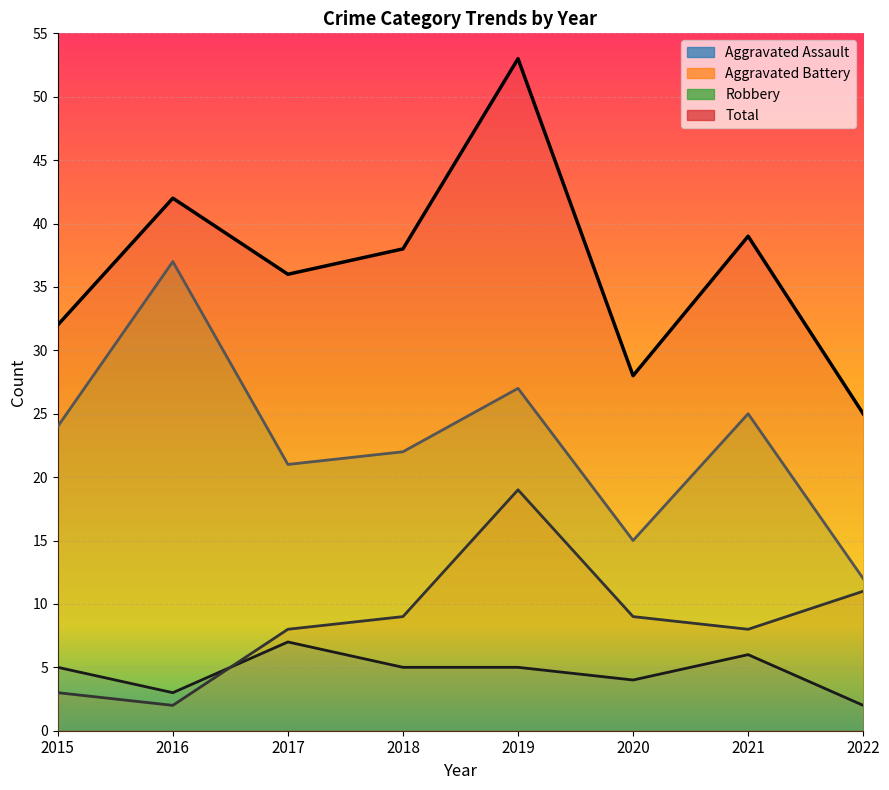

How many interior local valleys does the Total series have?

2